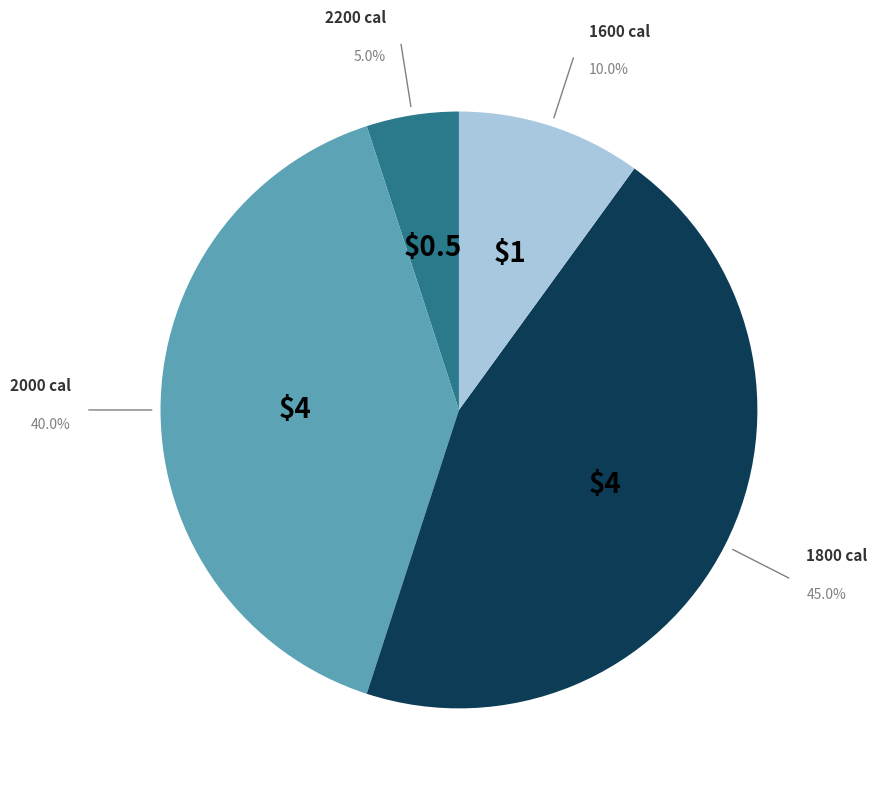

How many segments does this pie chart have?

4